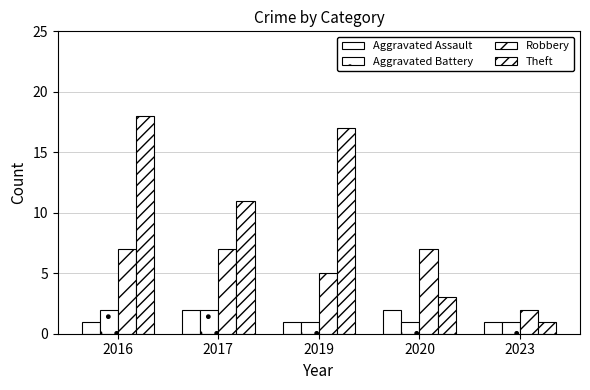

What is the difference between the maximum and second lowest values in the Robbery series?

2